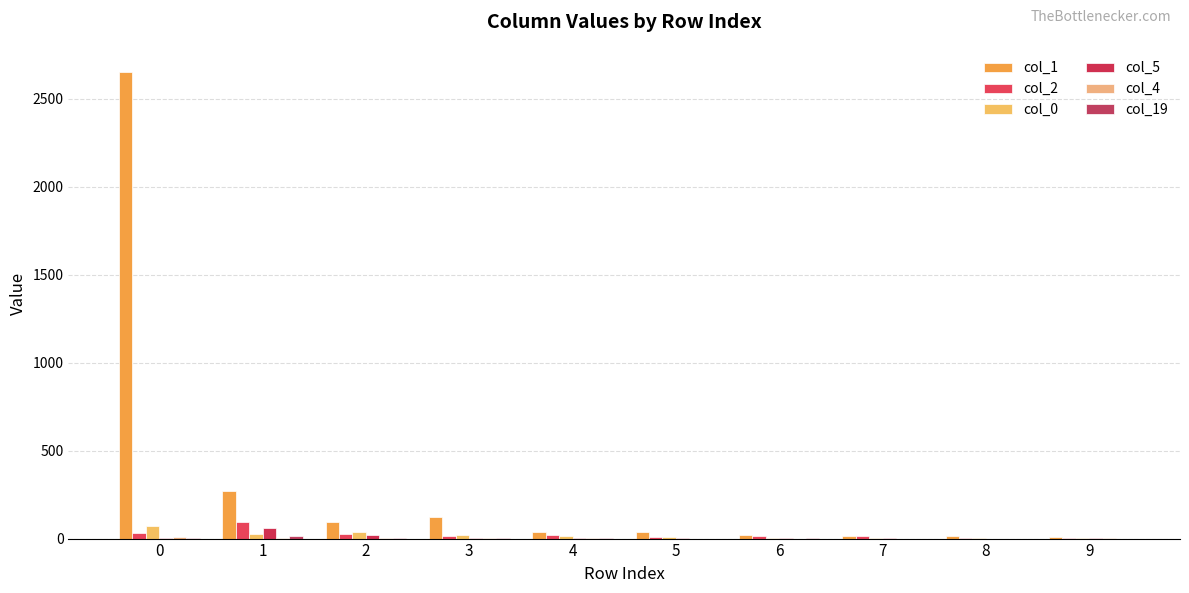

At how many categories does at least one series exceed 2591?

1